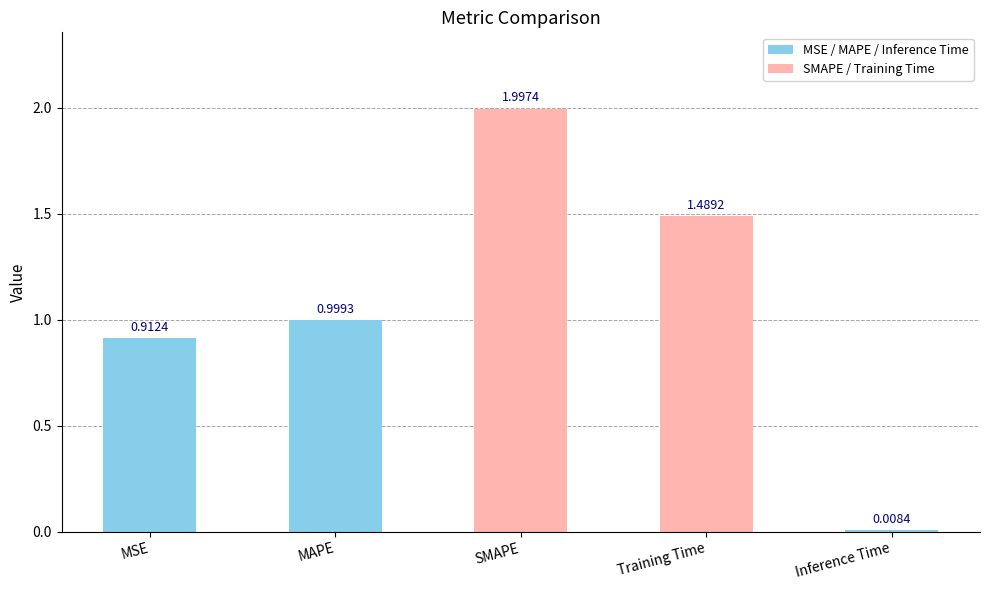

List the labels in order of value, smallest first.

Inference Time, MSE, MAPE, Training Time, SMAPE